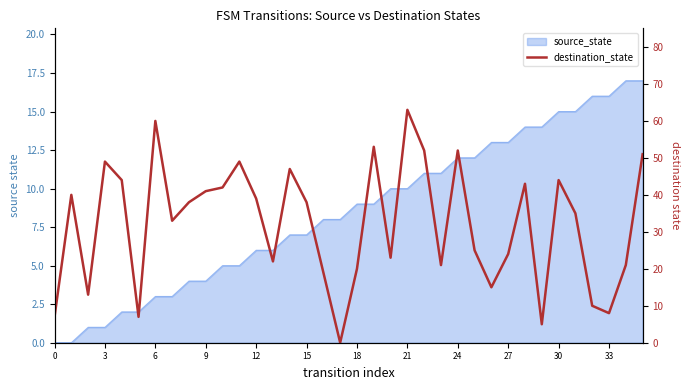

Reading left to right, list all the values displayed in this chart.

7	40	13	49	44	7	60	33	38	41	42	49	39	22	47	38	19	0	20	53	23	63	52	21	52	25	15	24	43	5	44	35	10	8	21	51